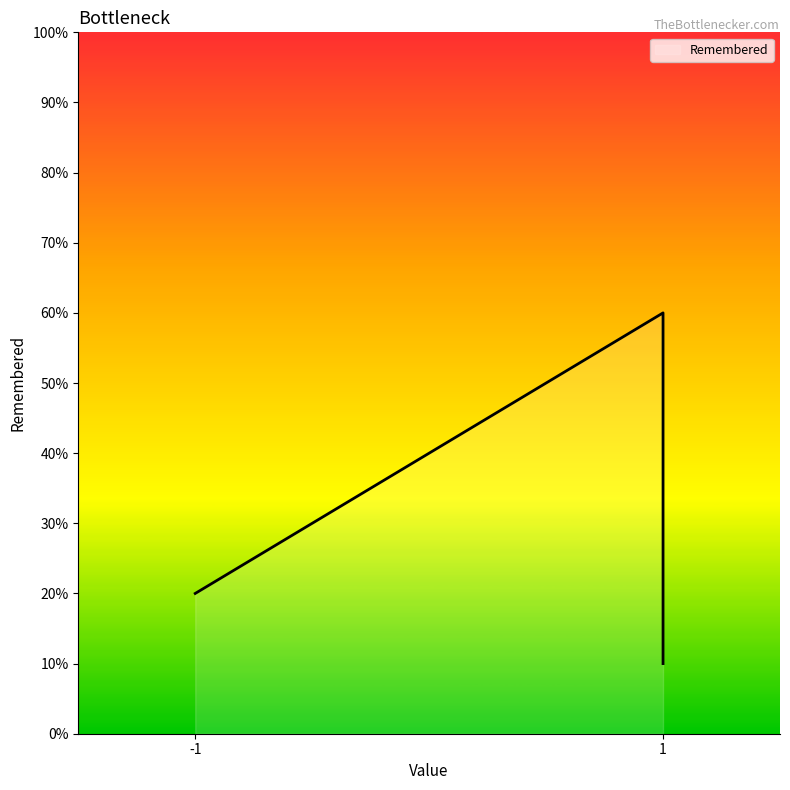

Does the chart have visible grid lines?

No